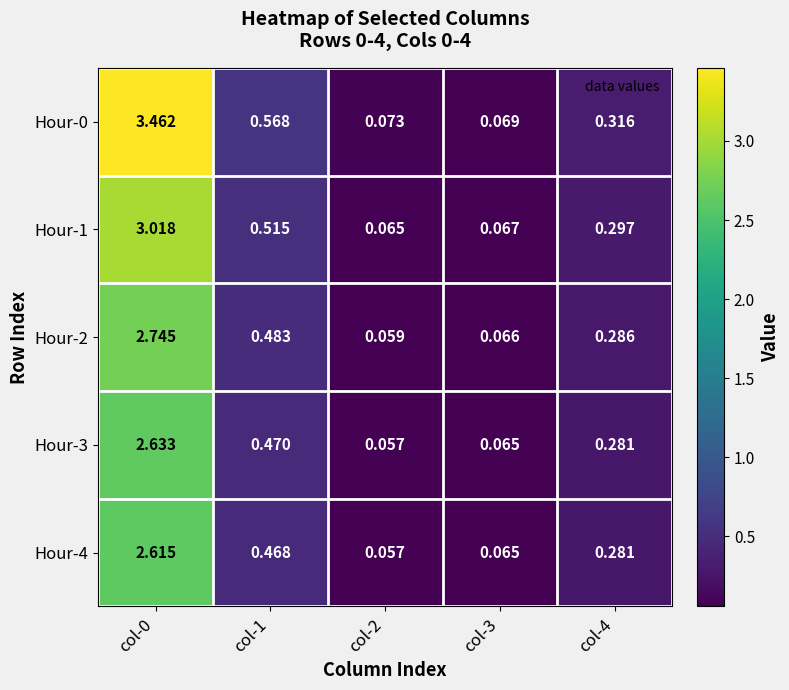

Between col-1 and col-2, which series saw the biggest shift?

Hour-0